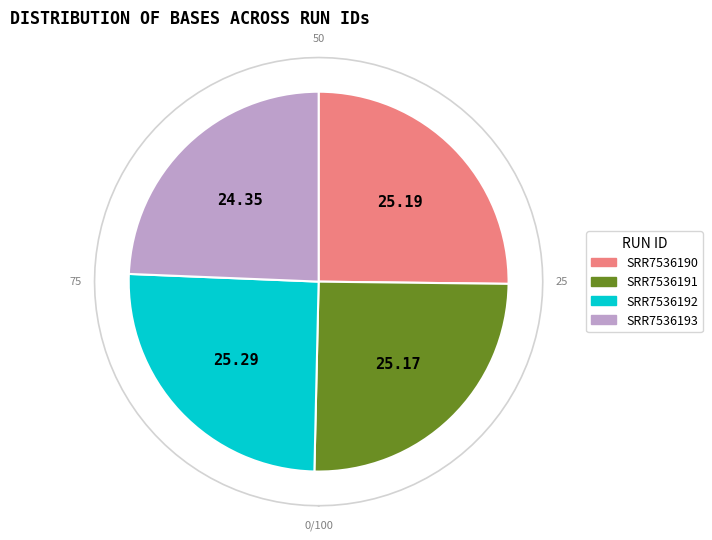

How many slices are in this pie chart?

4